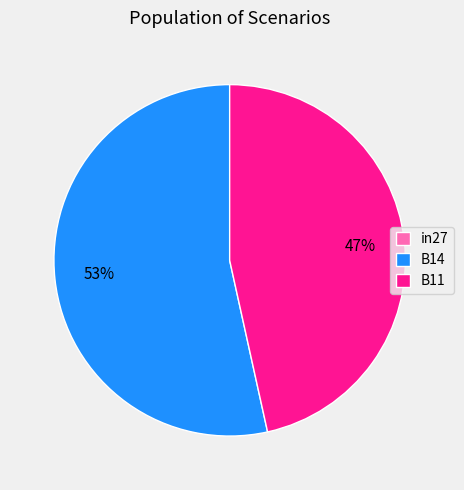

The B14 slice represents 53% of the pie. True or false?

True